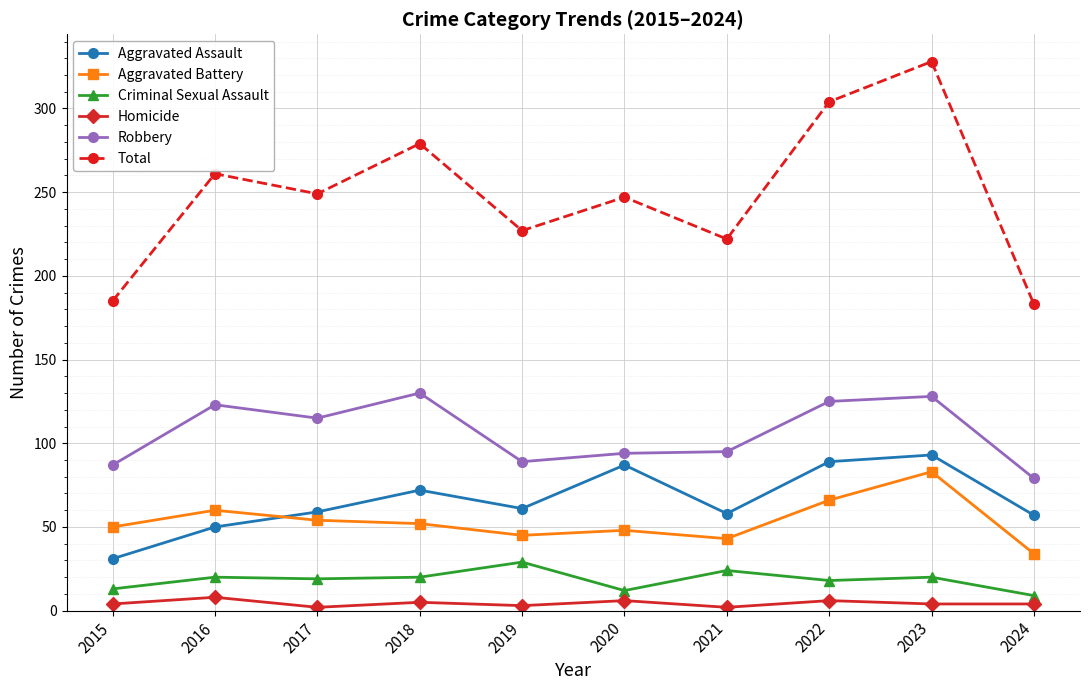

Which series has the largest range (max minus min)?

Total